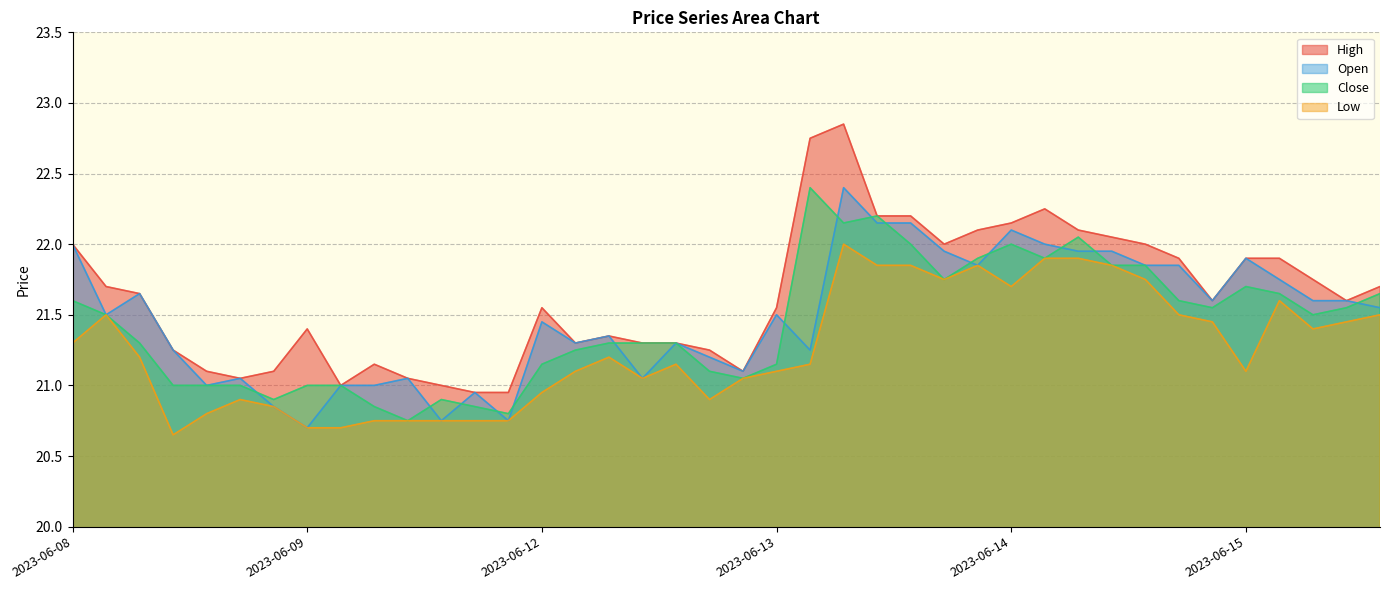

What is the value of the Open point at the 13th from the left?

20.9